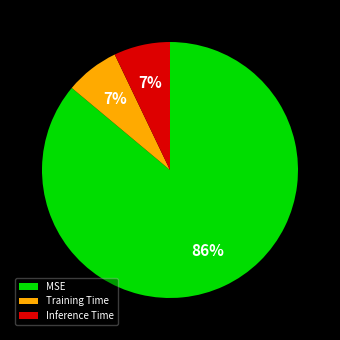

Which category has the biggest portion of the pie?

MSE